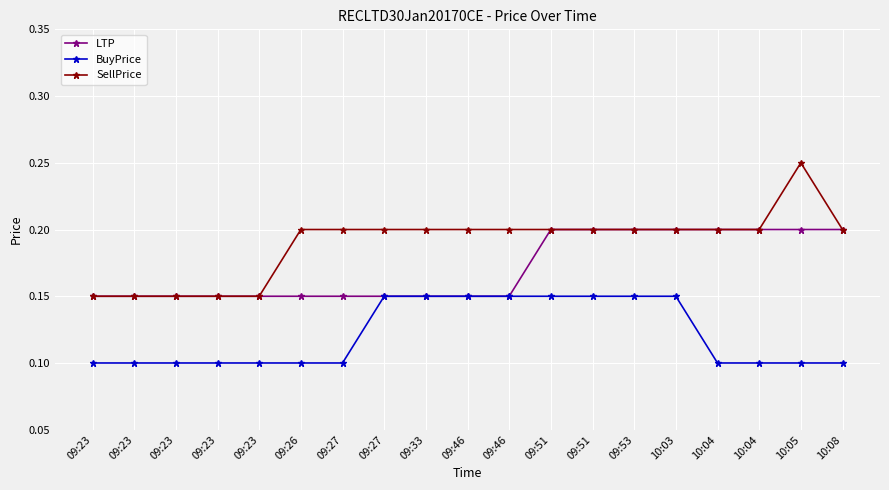

What is the average value of the BuyPrice series?

0.1